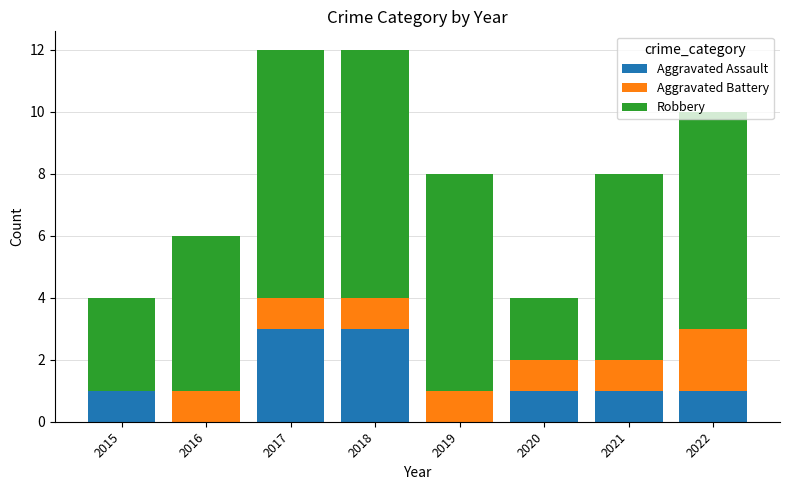

Count the number of categories in the chart.

8